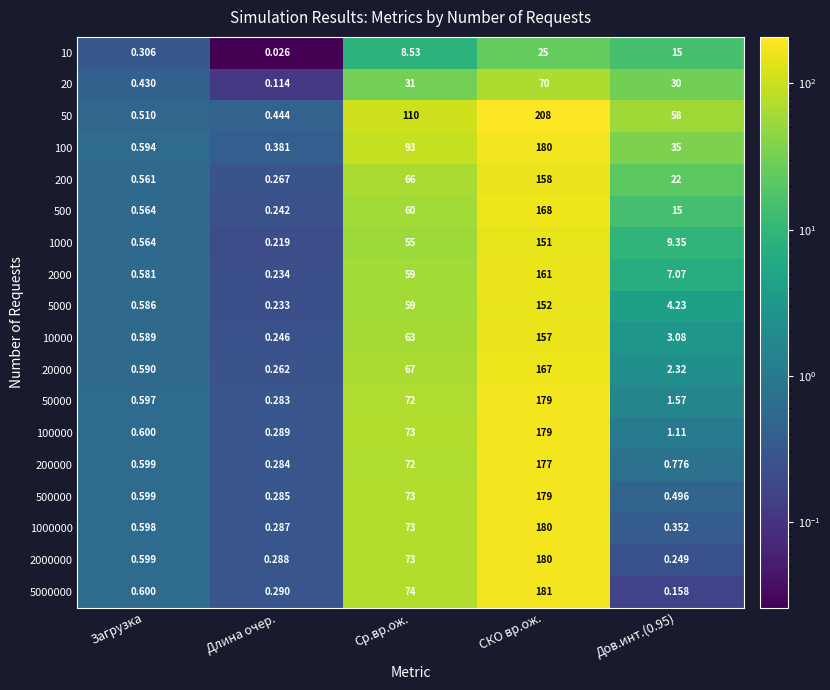

At which label is 50 closest to 104?

Ср.вр.ож.